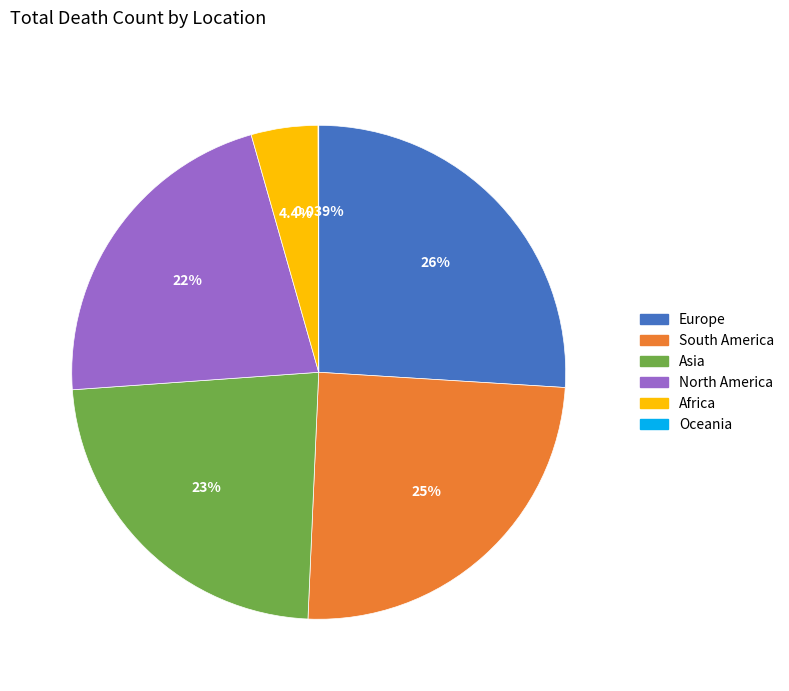

To the nearest percent, what percentage of the pie is South America?

25%